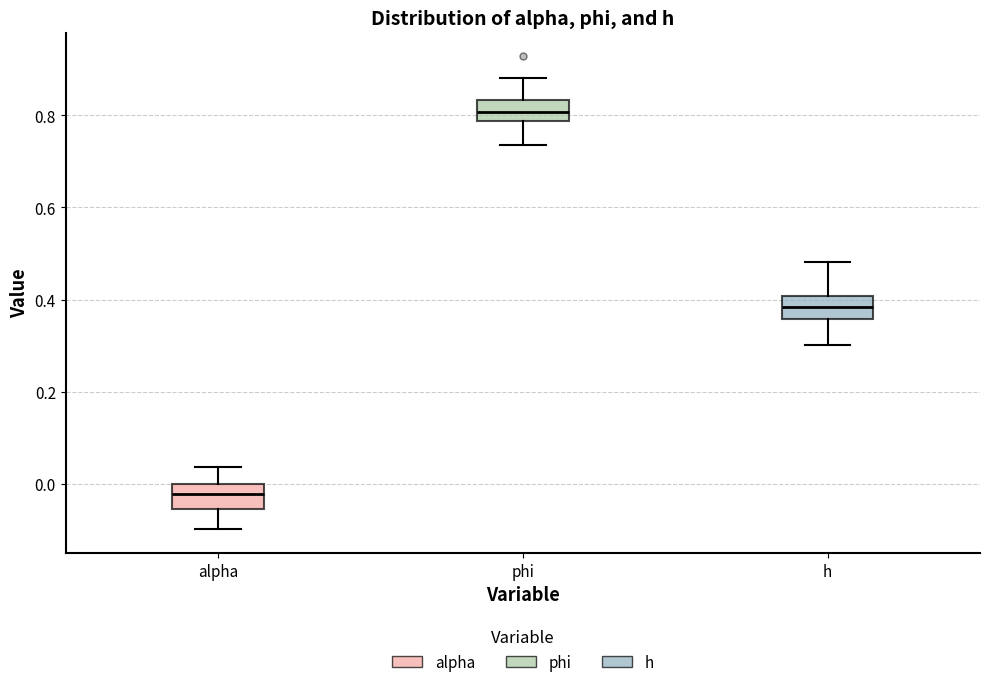

Where is the lower edge of the box for phi on the y-axis? The values are not printed on the chart, so give them approximately, as read against the axis.

0.78